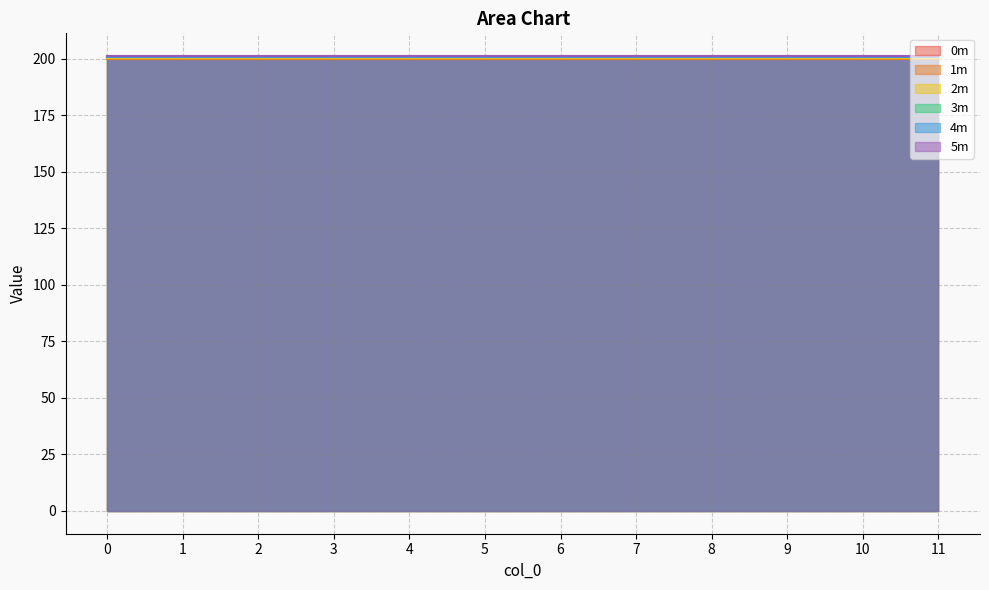

What value does the 4m series have at 0?

201.0